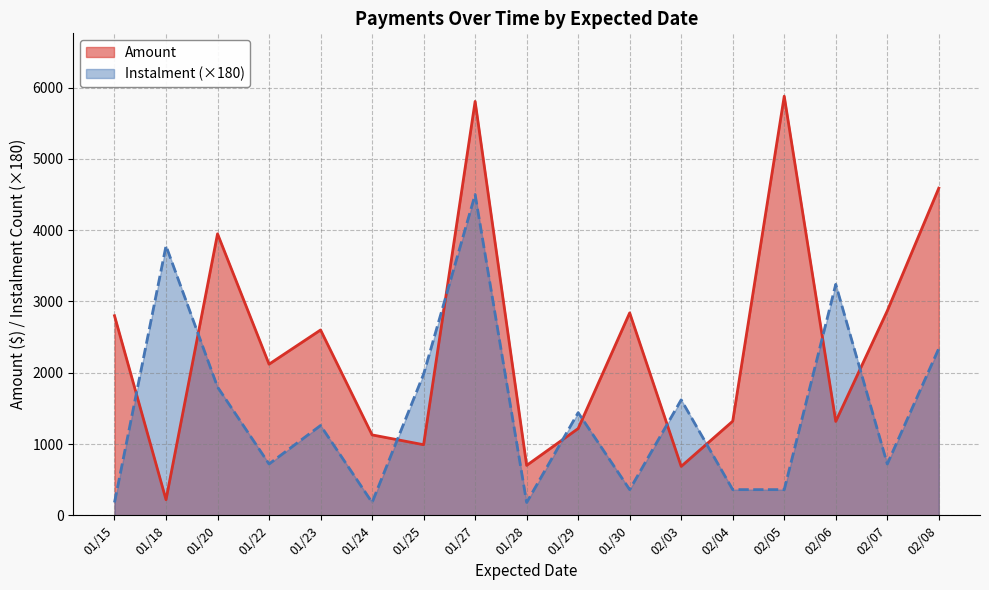

Between 01/18 and 01/24, which series saw the biggest shift?

Instalment (×180)